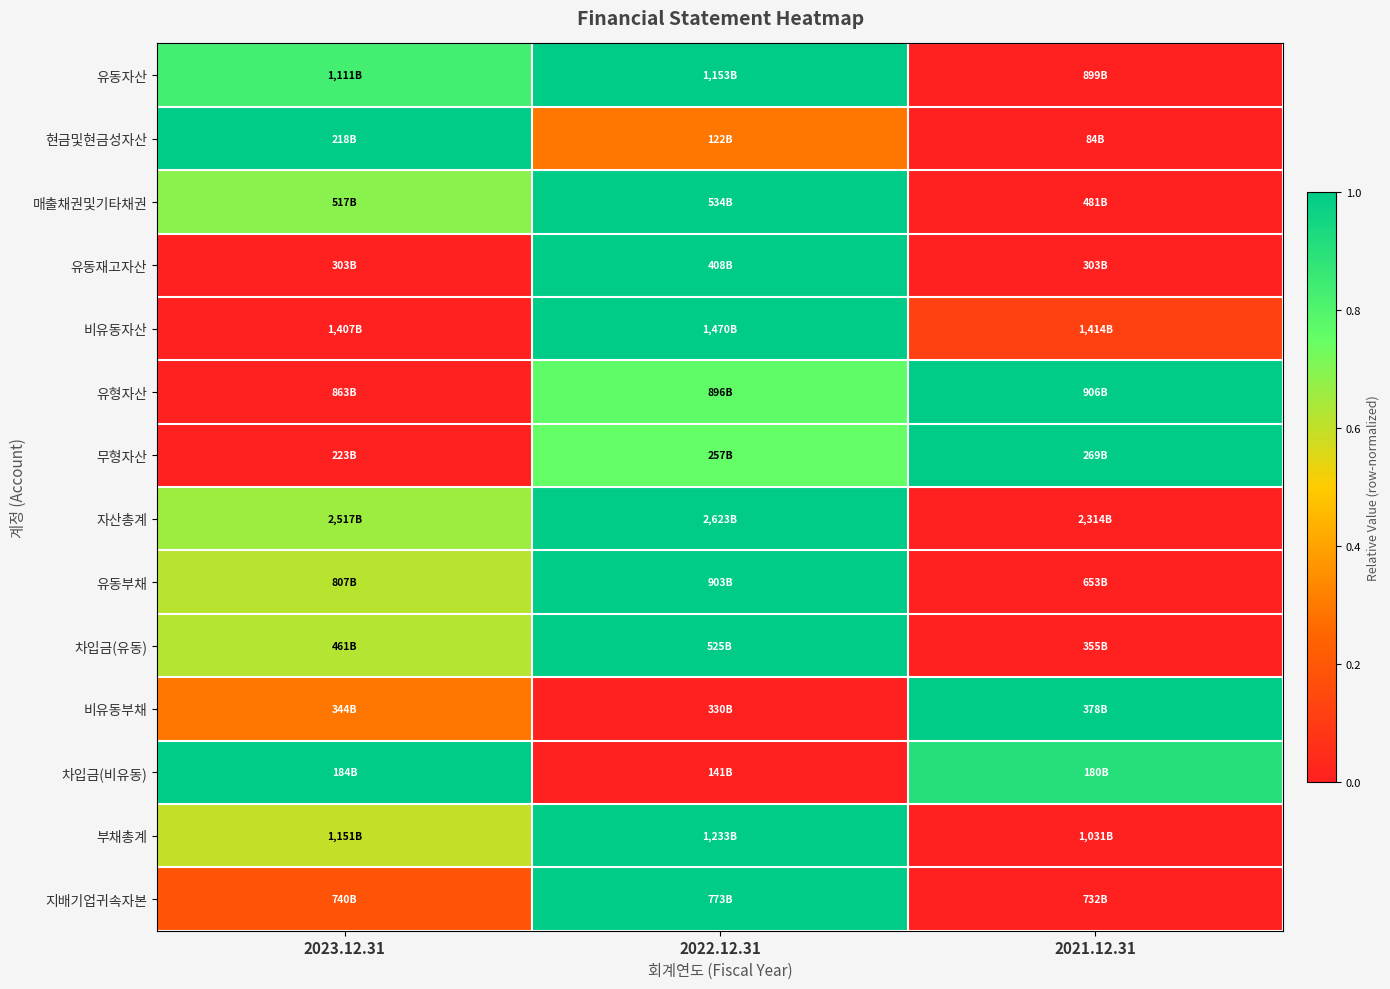

What is the spread (max minus min) of values at 2022.12.31?

1.0